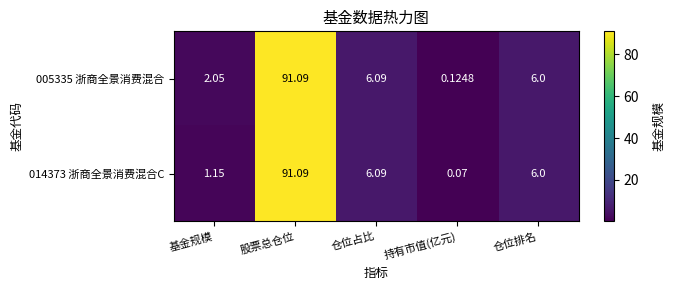

At how many categories does at least one series exceed 7?

1